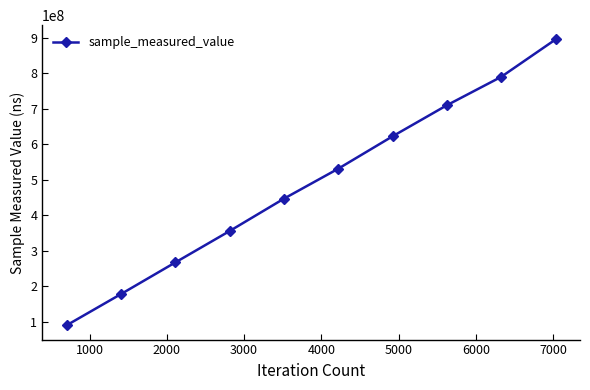

Reading left to right, what are all the values shown in this chart?

90003877	177876663	266916612	355404680	446559219	530998965	622240336	709750628	789724186	894984567